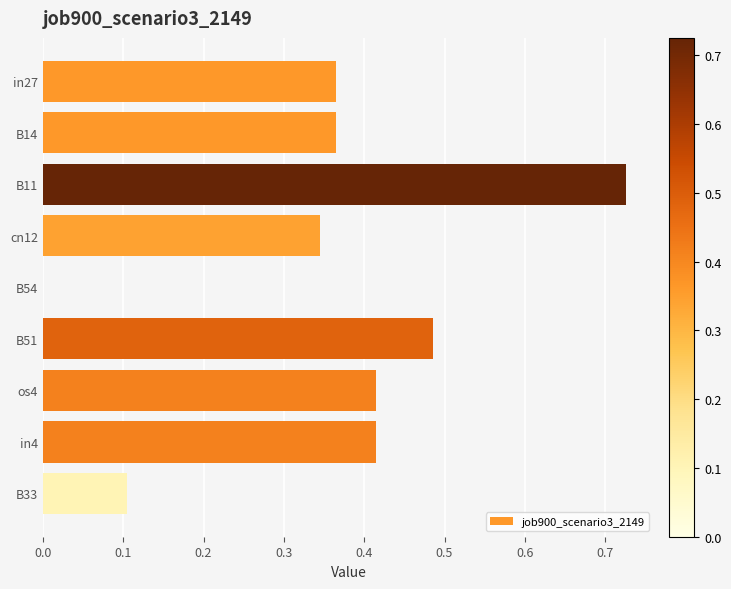

Which label corresponds to the largest value in the chart?

B11